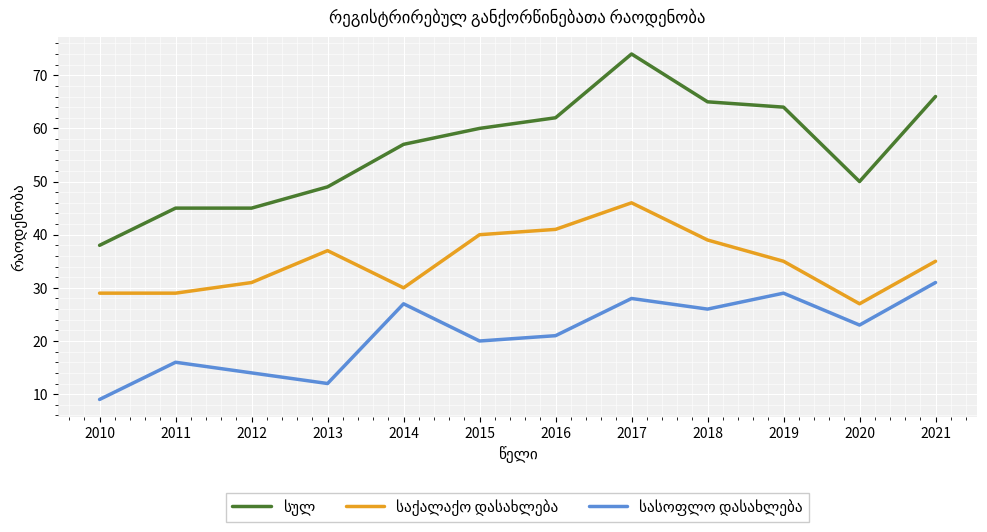

What is the smallest value displayed?

9